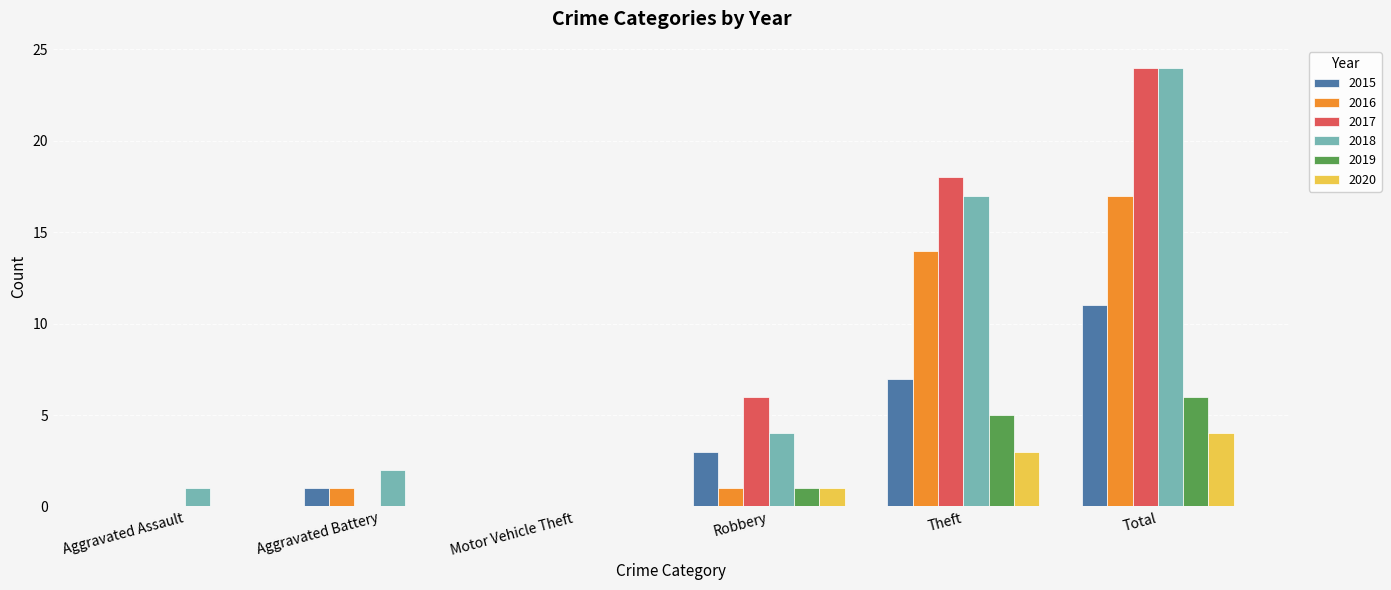

True or false: 2020 has a value of 0 at Aggravated Battery.

True